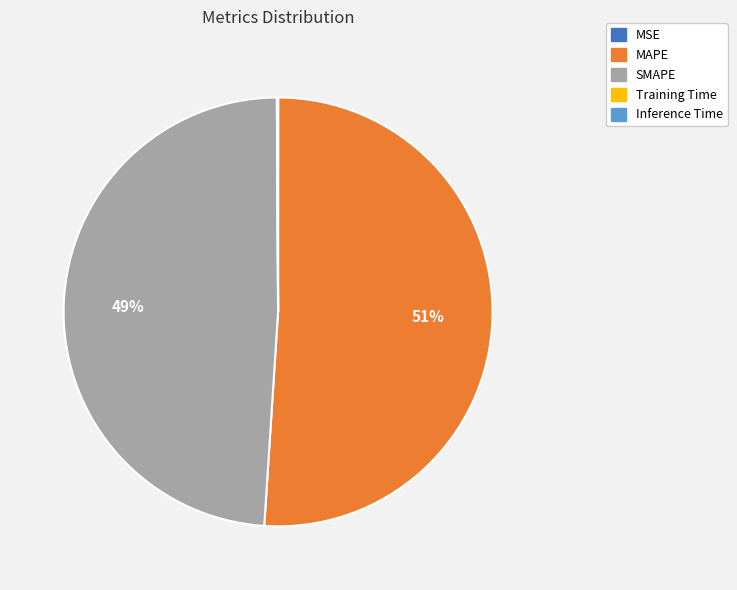

To the nearest percent, what percentage of the pie is MAPE?

51%